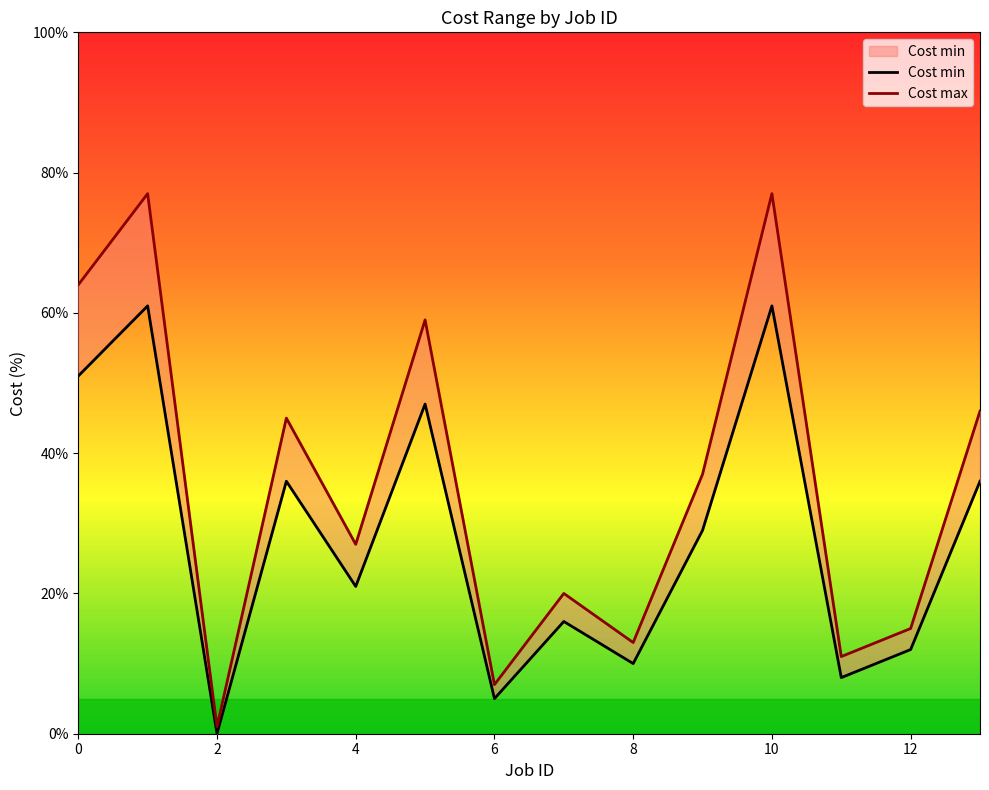

What value does the Cost min series have at 1?

61.0